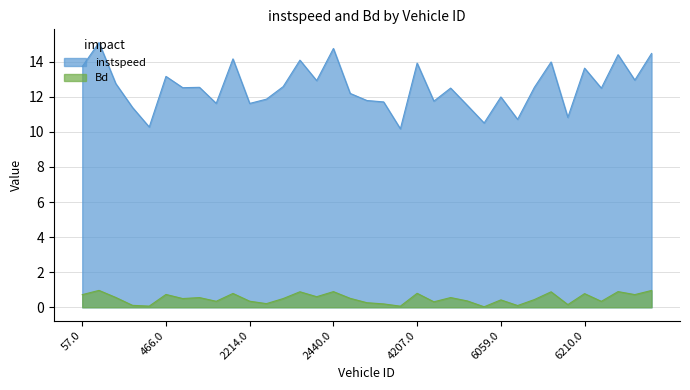

At which label does Bd reach its peak?

65.0